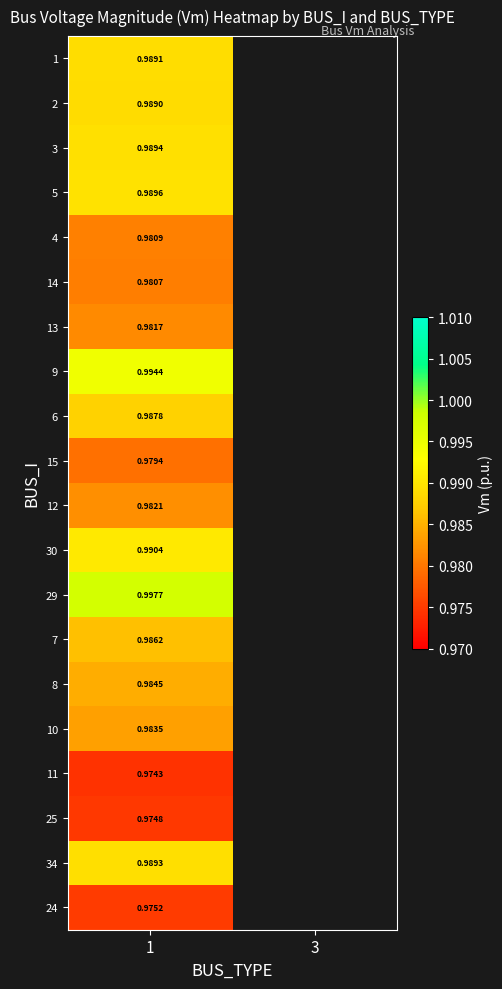

What is the minimum value for row_13?

1.0